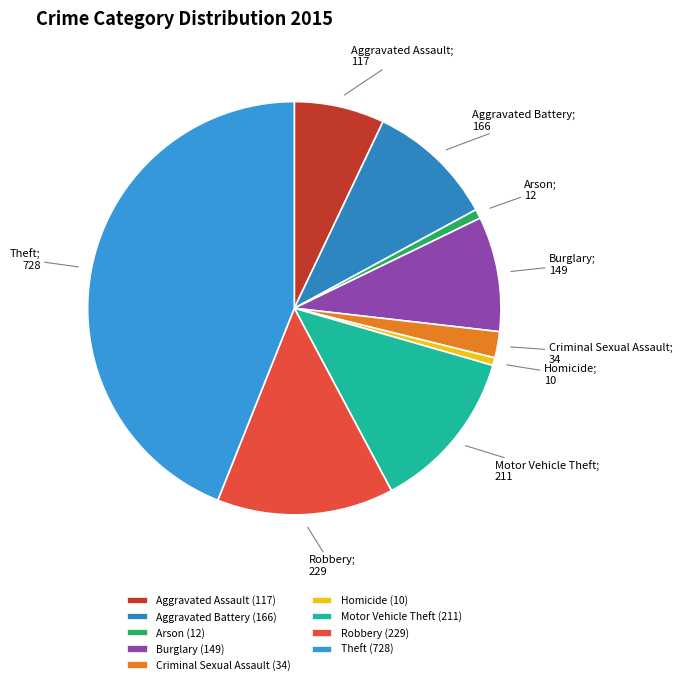

Count the number of slices in the pie.

9